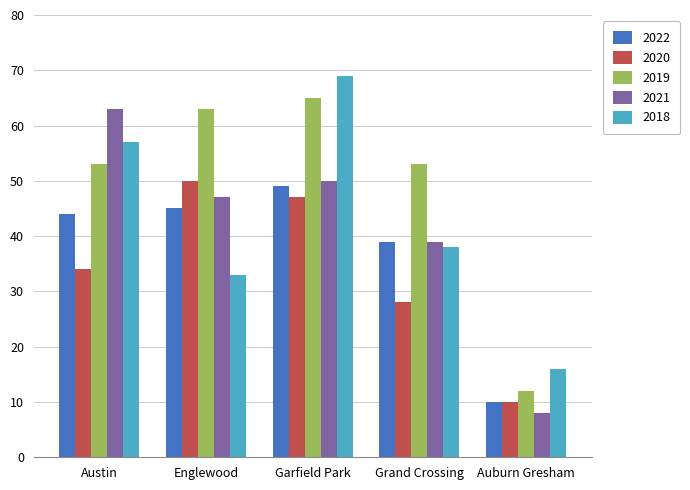

The value of 2022 at Garfield Park is 49. True or false?

True